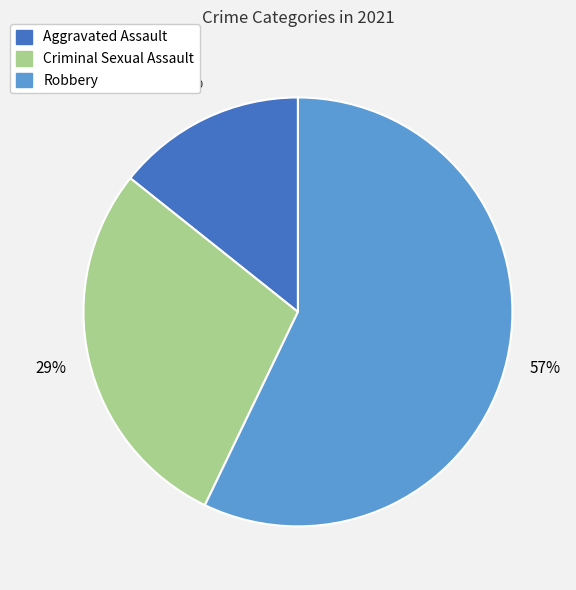

To the nearest percent, what is the average slice percentage?

33%